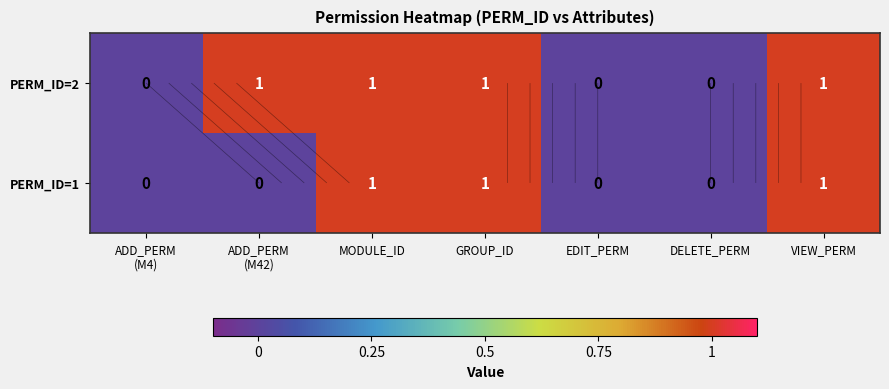

True or false: PERM_ID=2 has a value of 1 at DELETE_PERM.

False